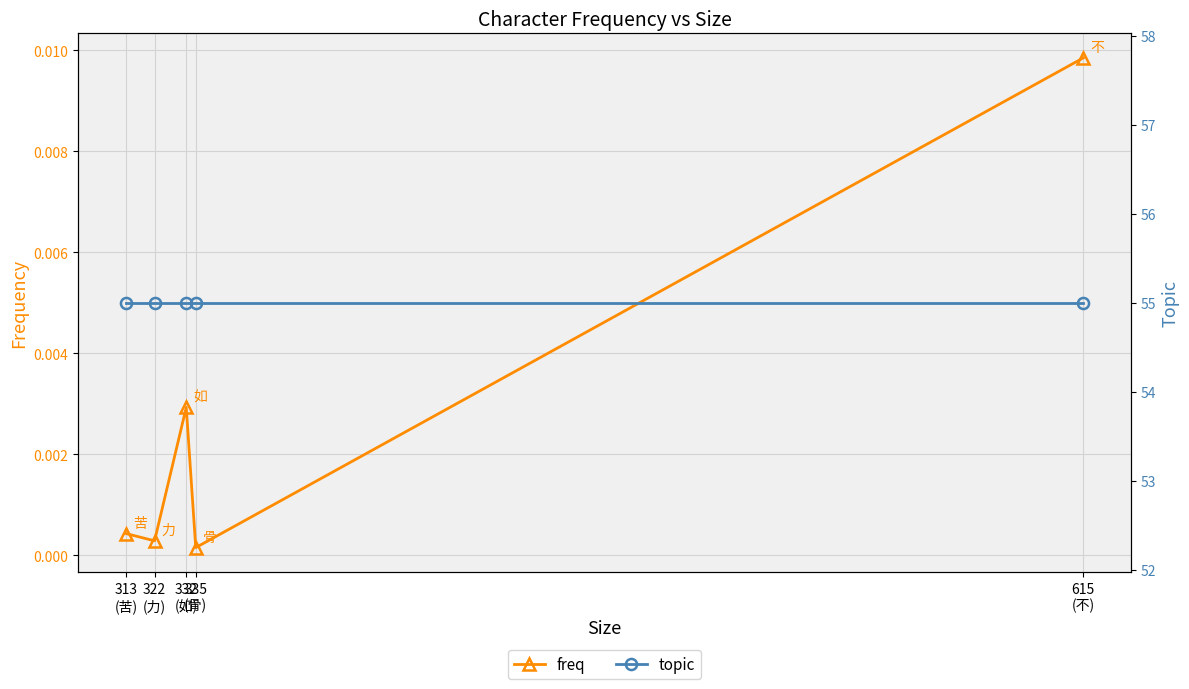

Which category has the highest value in the freq series?

615
(不)